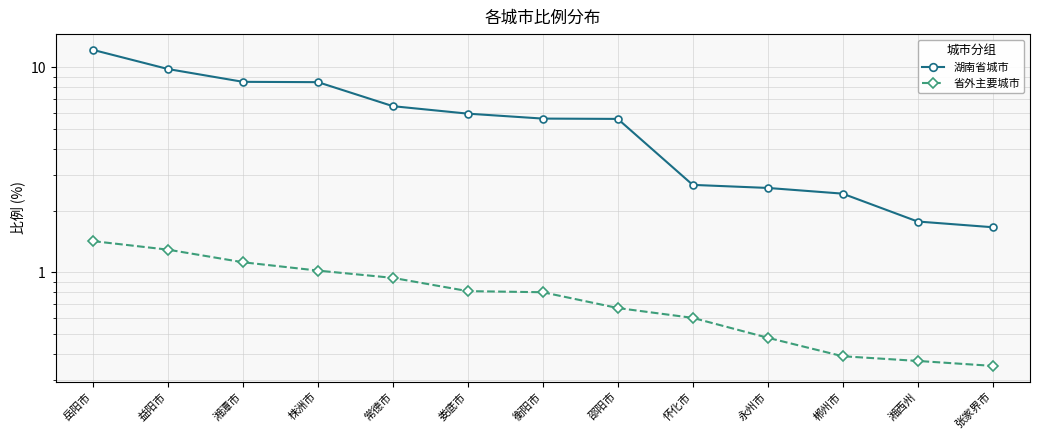

At which category does the chart reach its minimum across all series?

张家界市